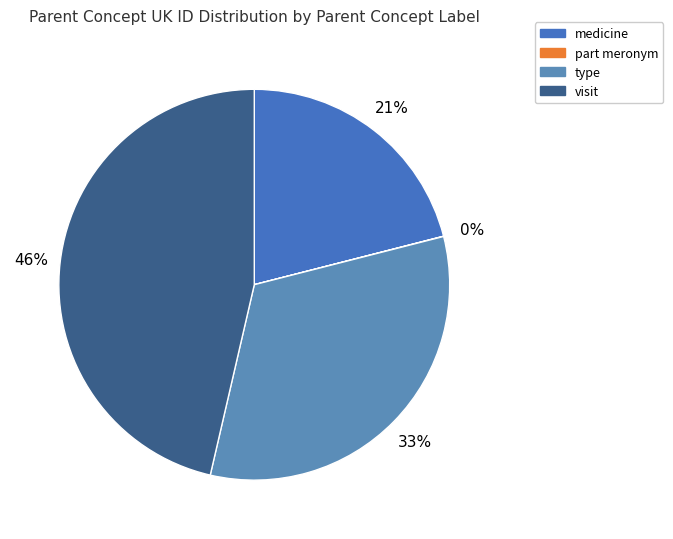

True or false: visit accounts for 53% of the total.

False